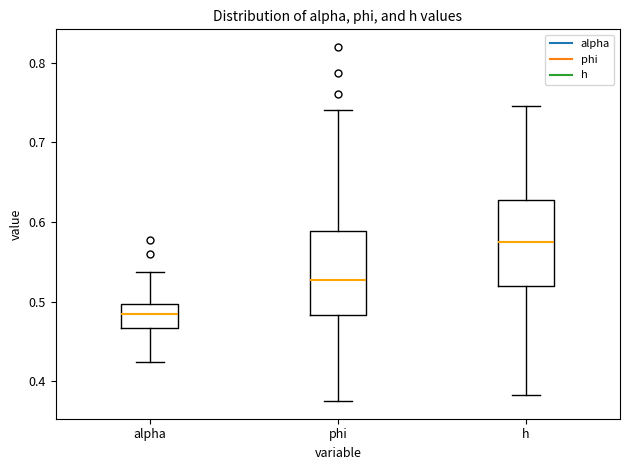

Where does the lower whisker of the box for h end on the y-axis? The values are not printed on the chart, so give them approximately, as read against the axis.

0.38